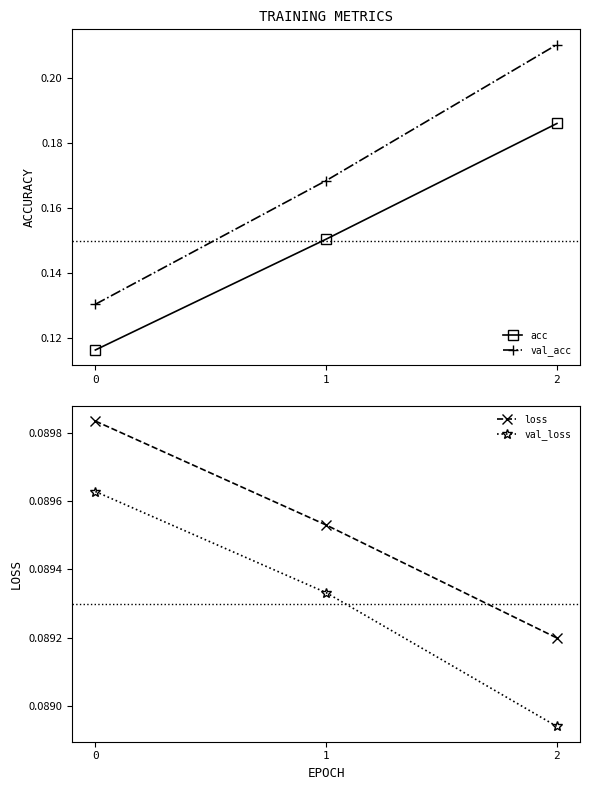

Read the loss value at 1.

0.1